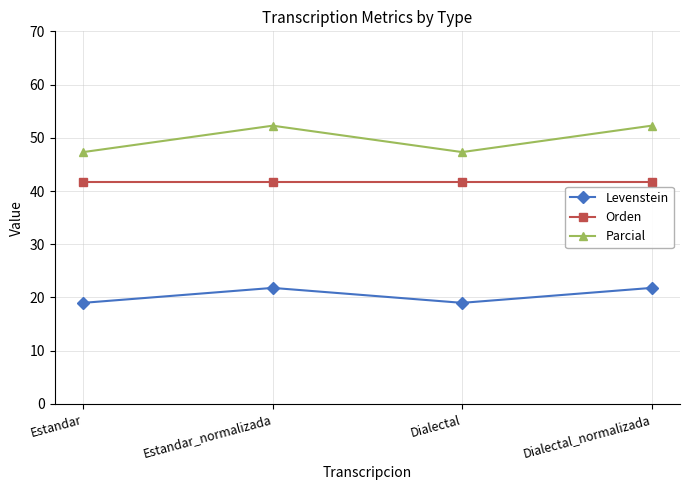

True or false: Orden and Levenstein intersect in this chart.

False